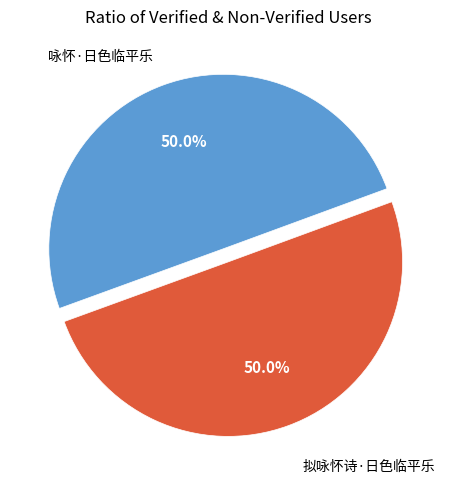

How many segments does this pie chart have?

2